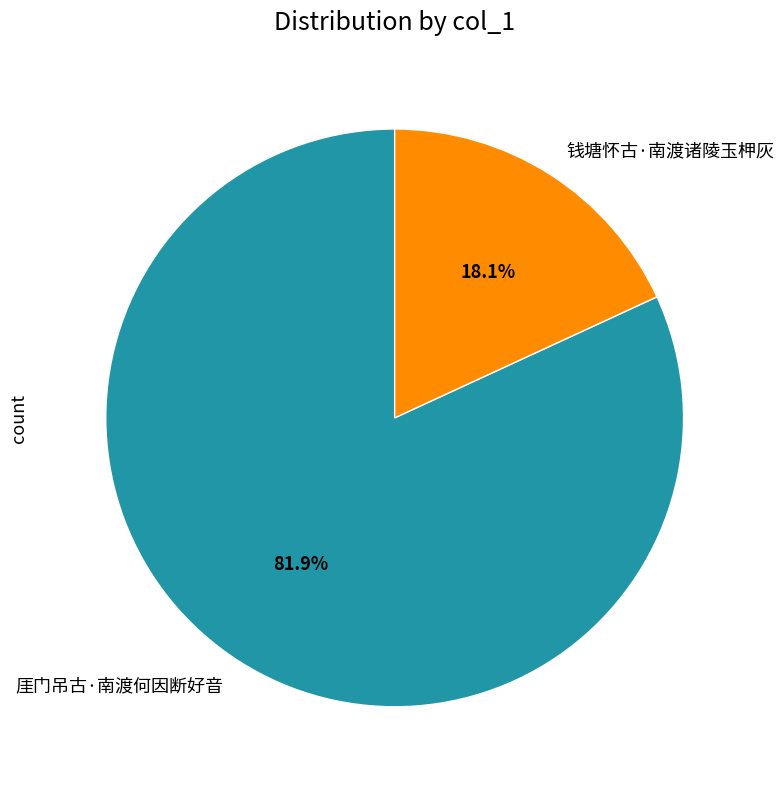

Do 钱塘怀古·南渡诸陵玉柙灰 and 厓门吊古·南渡何因断好音 together represent more than half of the pie?

Yes